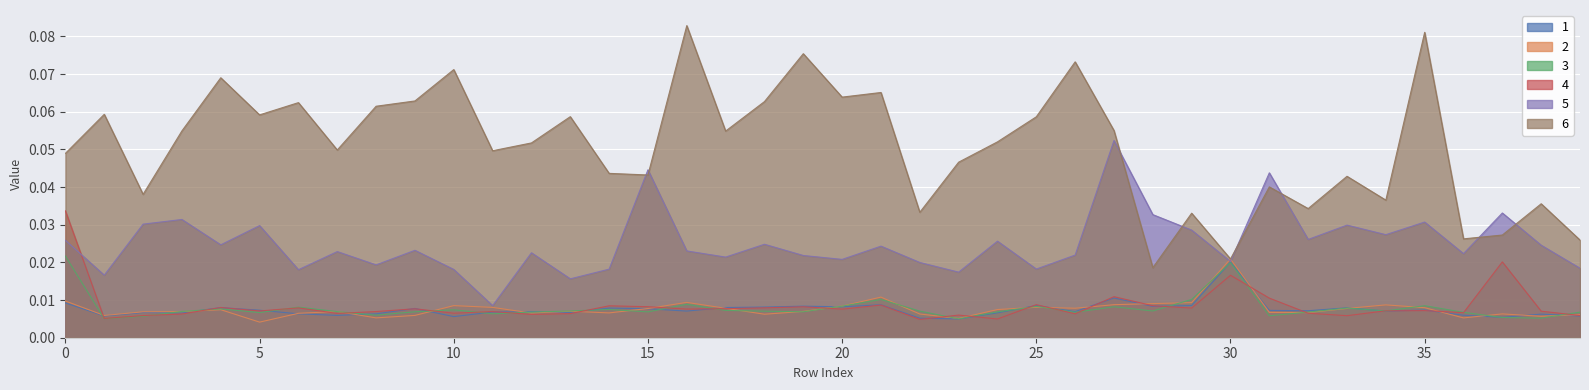

At which label does 5 reach its peak?

27